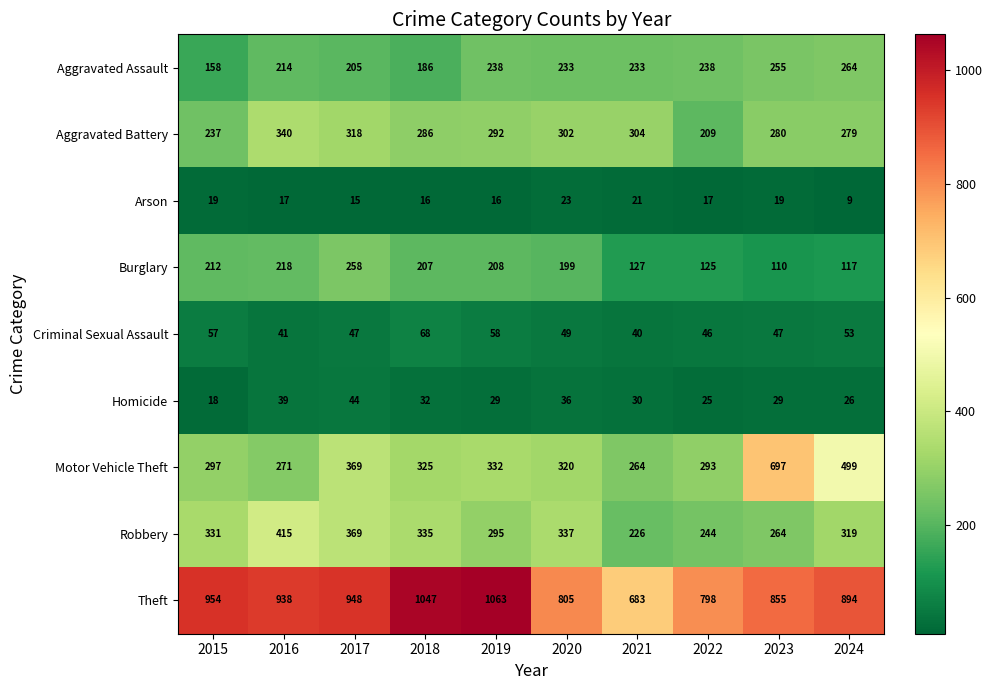

What is the difference between the maximum and minimum values in the Aggravated Assault series?

106